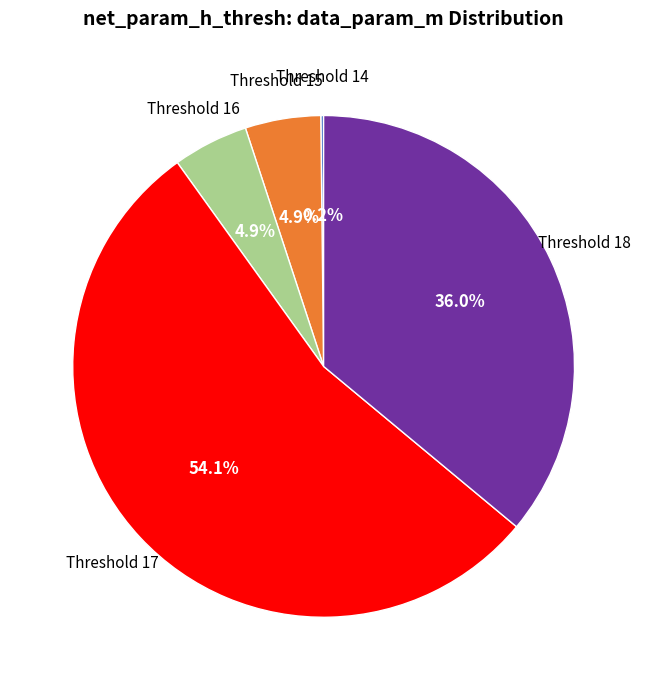

Does any single category account for the majority?

Yes